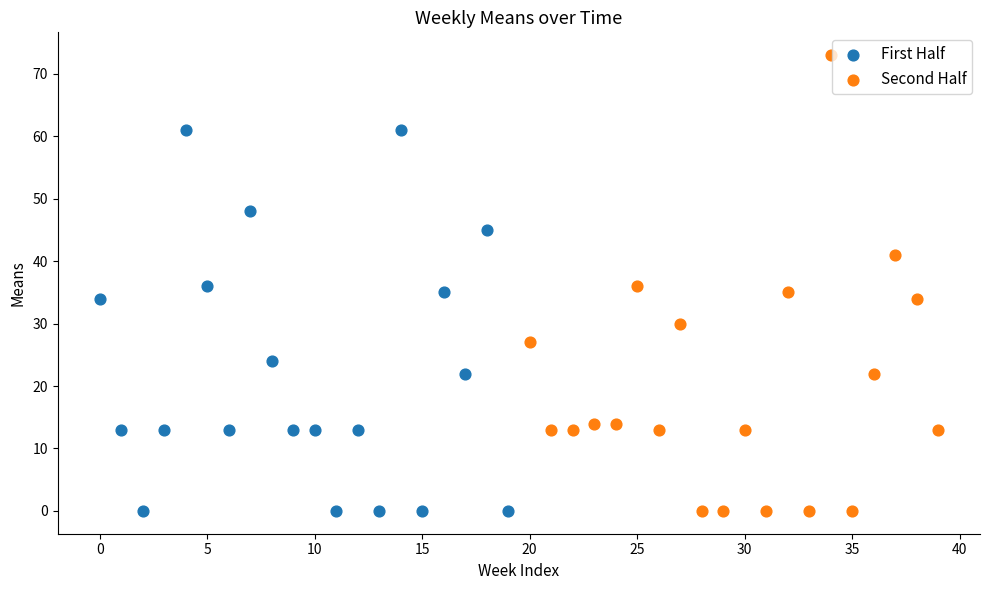

Which series contains the highest Y value?

Second Half